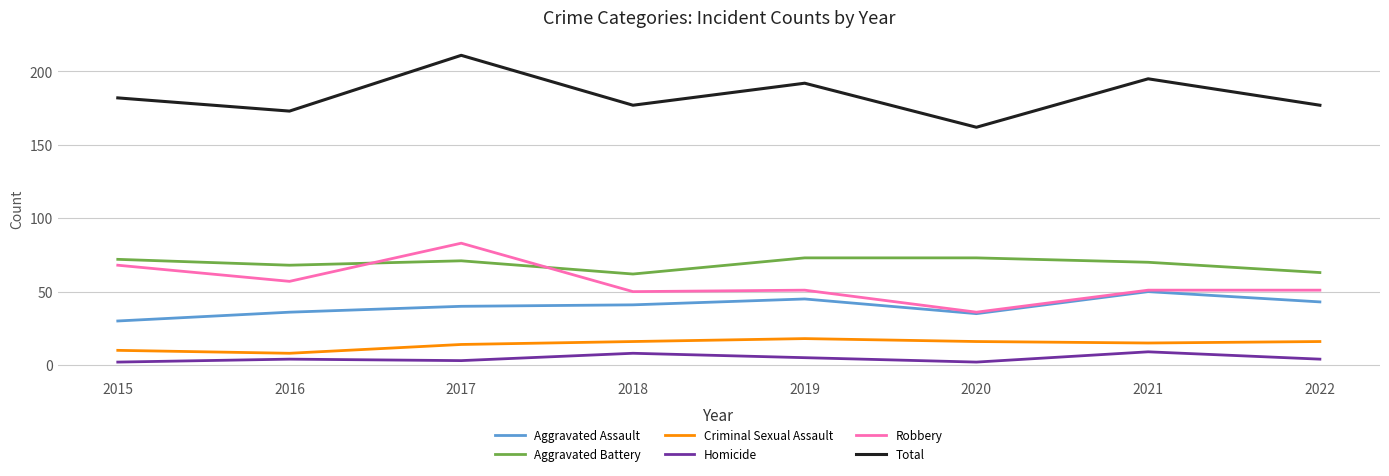

Which series has the widest spread of values?

Total